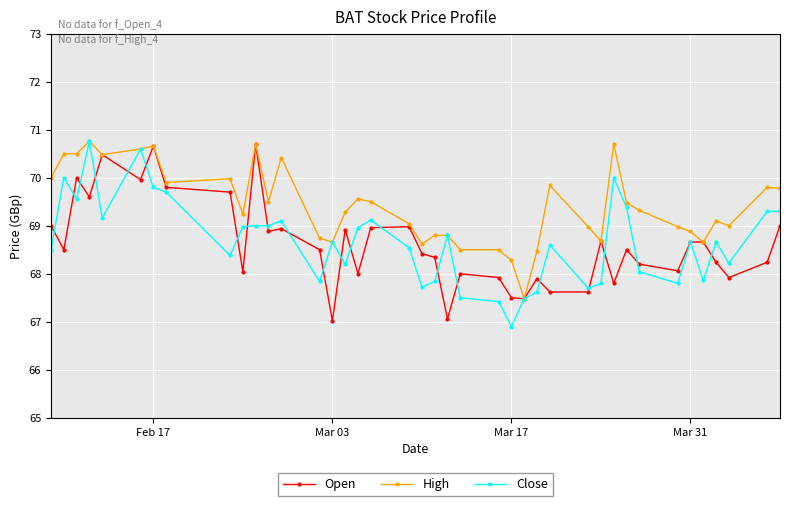

How many series are shown in this chart?

3